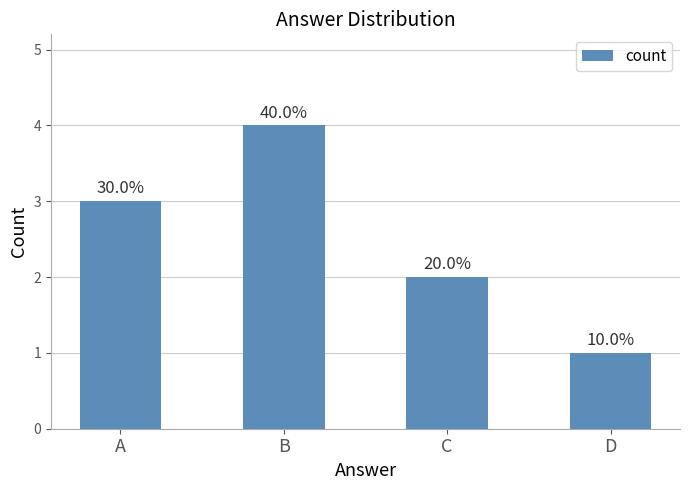

Approximately how many times larger is the value at D compared to B?

0.2